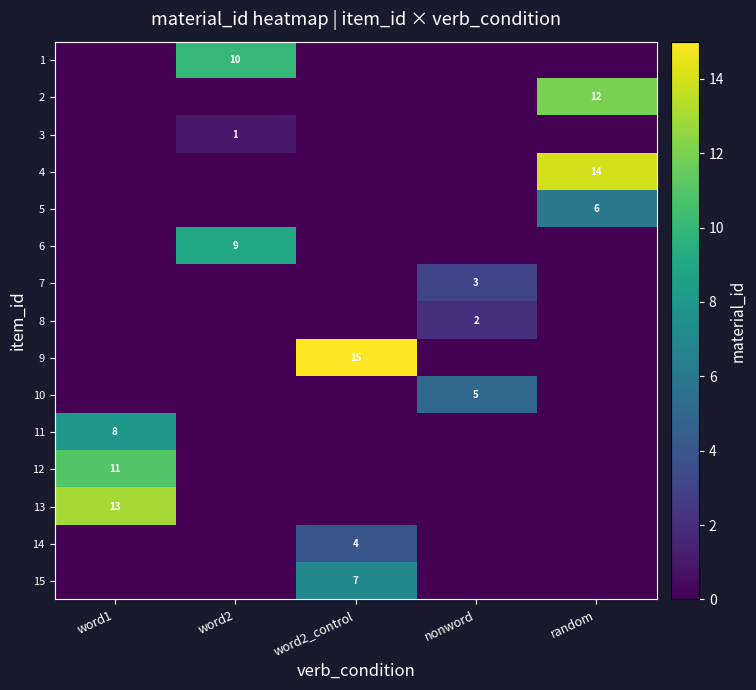

Is it true that 10 equals 2 at nonword?

False